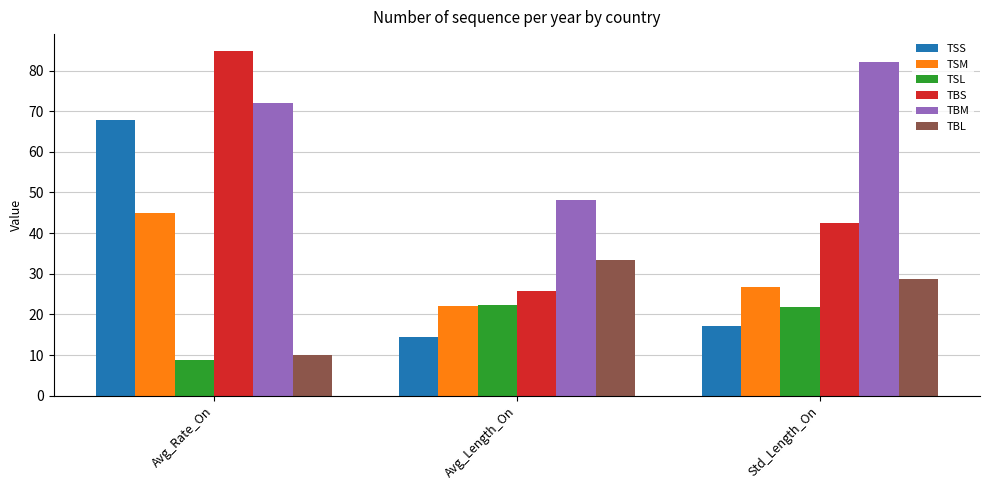

Reading left to right, extract all data points from this chart.

TSS: Avg_Rate_On=67.8	Avg_Length_On=14.5	Std_Length_On=17.2
TSM: Avg_Rate_On=44.9	Avg_Length_On=22.1	Std_Length_On=26.7
TSL: Avg_Rate_On=8.9	Avg_Length_On=22.3	Std_Length_On=21.8
TBS: Avg_Rate_On=84.7	Avg_Length_On=25.7	Std_Length_On=42.4
TBM: Avg_Rate_On=71.9	Avg_Length_On=48.2	Std_Length_On=82.2
TBL: Avg_Rate_On=10.1	Avg_Length_On=33.4	Std_Length_On=28.7